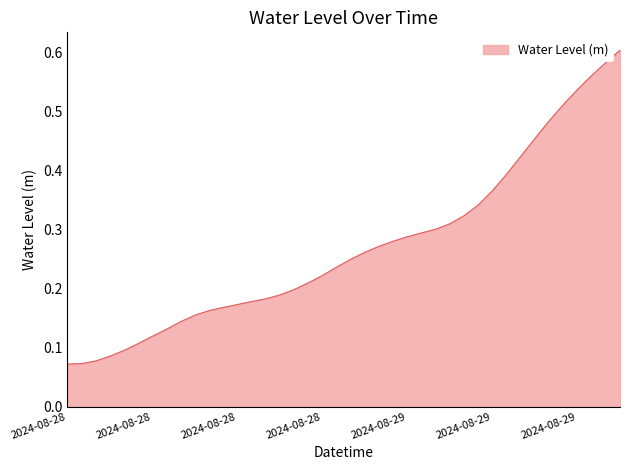

How many lines are shown in the chart?

1